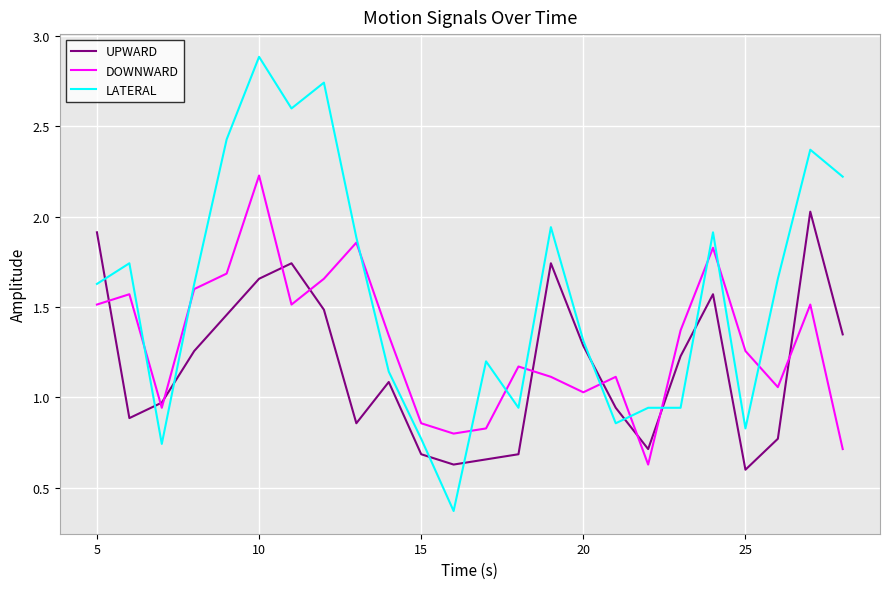

Which series has the largest total across all categories?

LATERAL